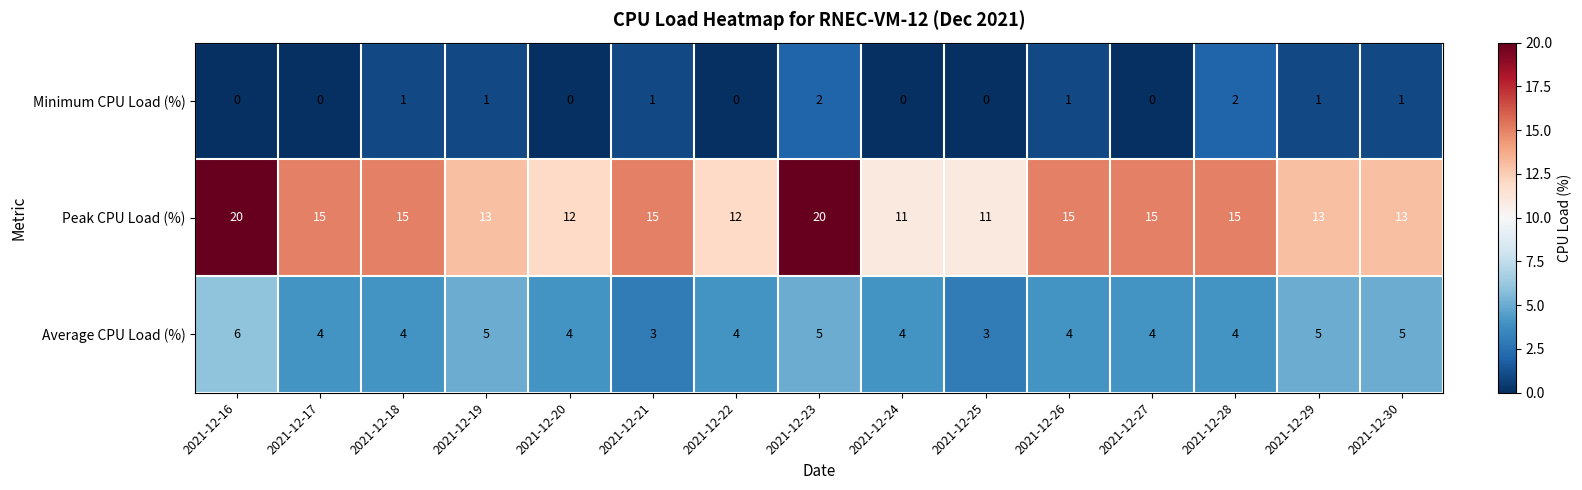

What value does the Peak CPU Load (%) series have at 2021-12-30?

13